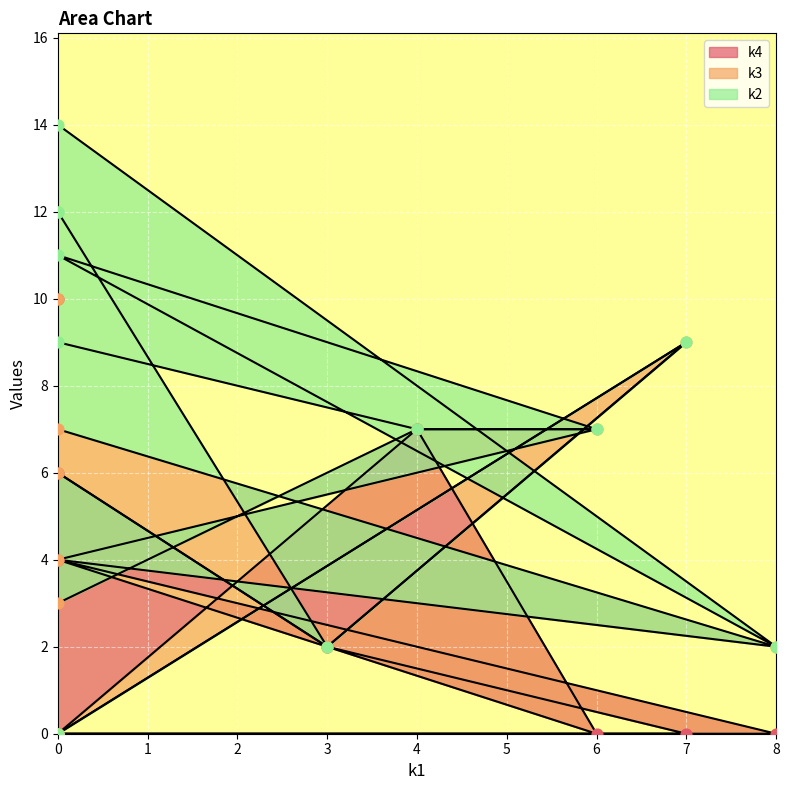

Is the value of k3 at i4 greater than the value of k4 at i10?

No